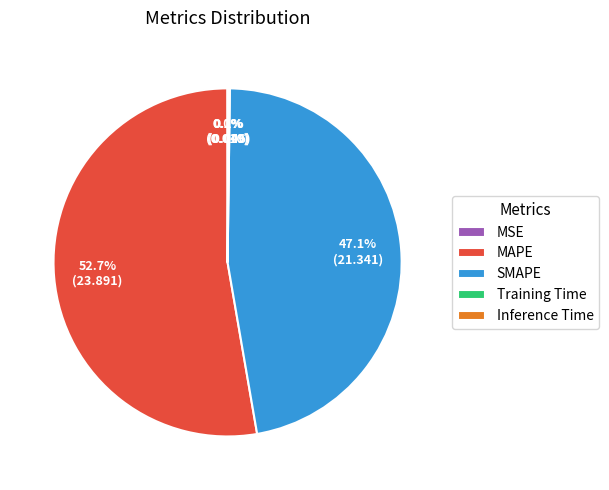

What percentage is NOT represented by SMAPE?

52.9%